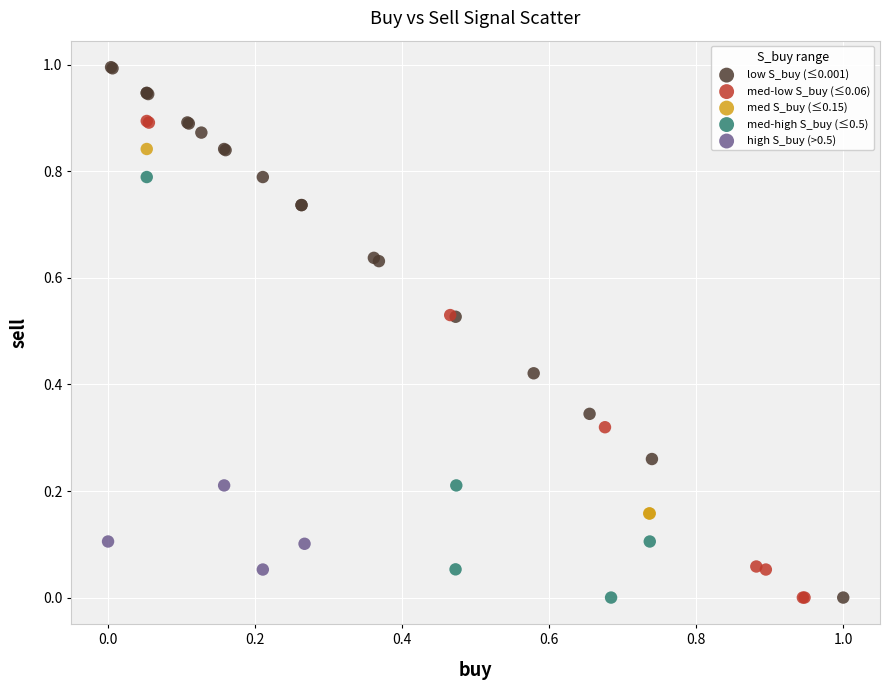

Which series contains the highest Y value?

low S_buy (≤0.001)